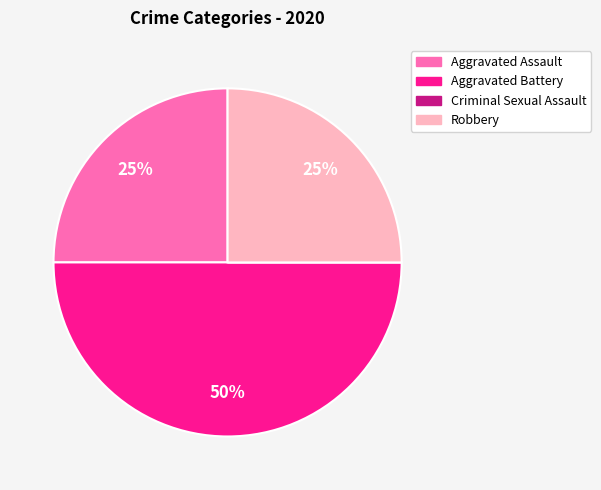

Approximately how many times larger is the value at Aggravated Battery compared to Aggravated Assault?

2.0